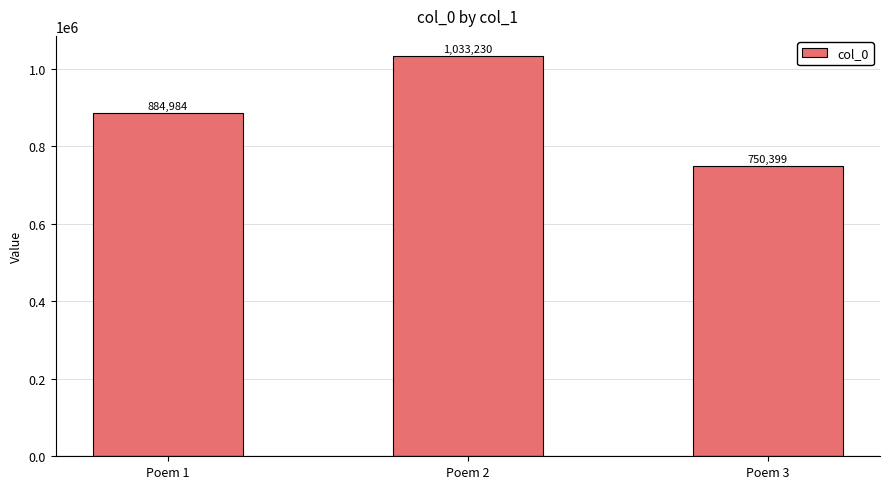

What is the average value?

889538